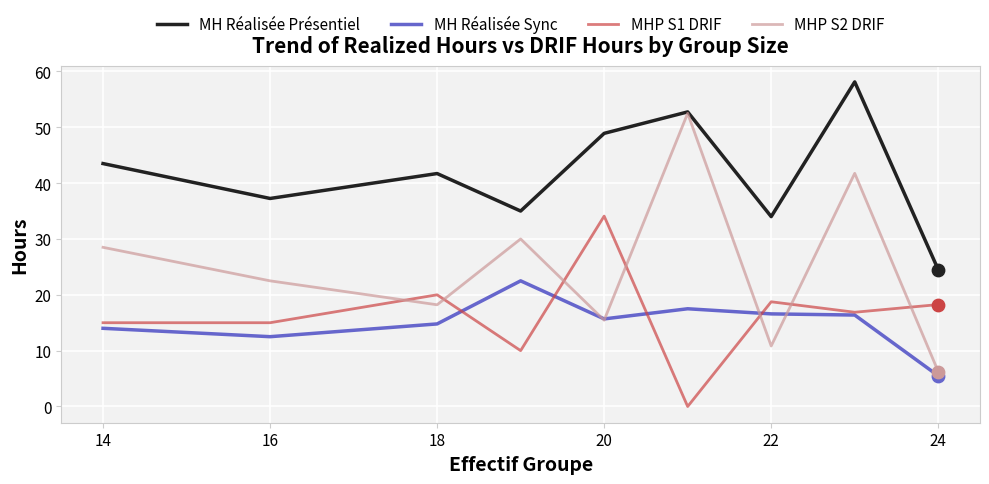

Which series has the largest range (max minus min)?

MHP S2 DRIF